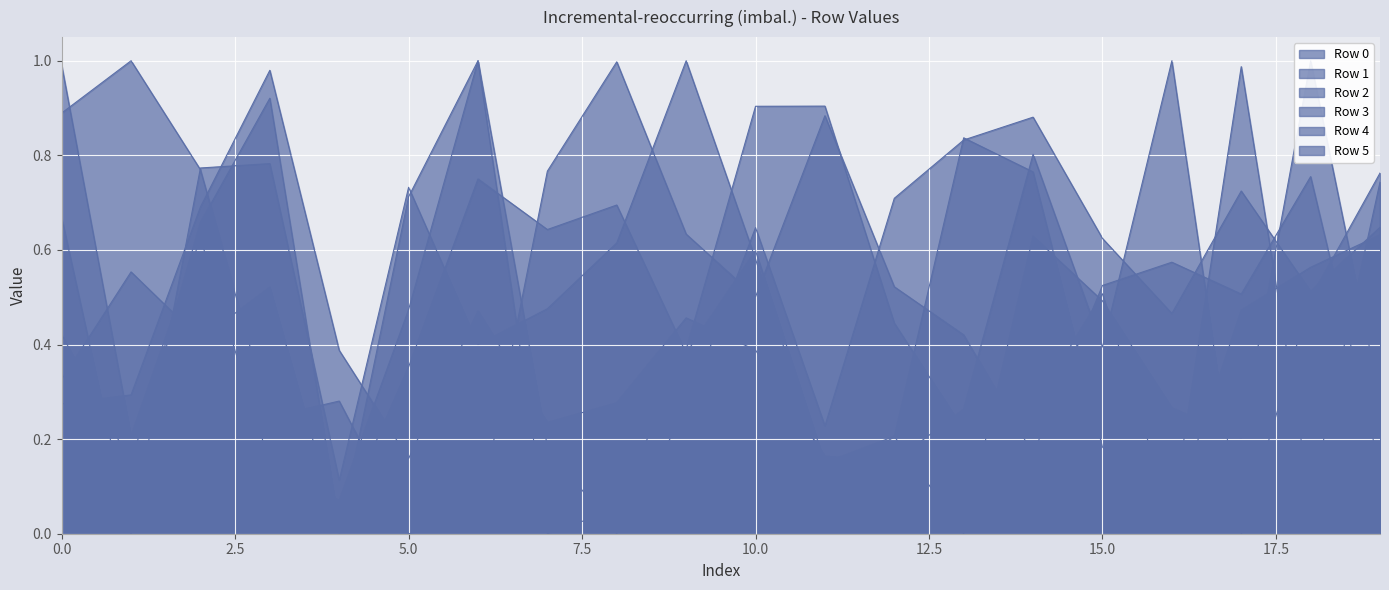

How many series are shown in this chart?

6